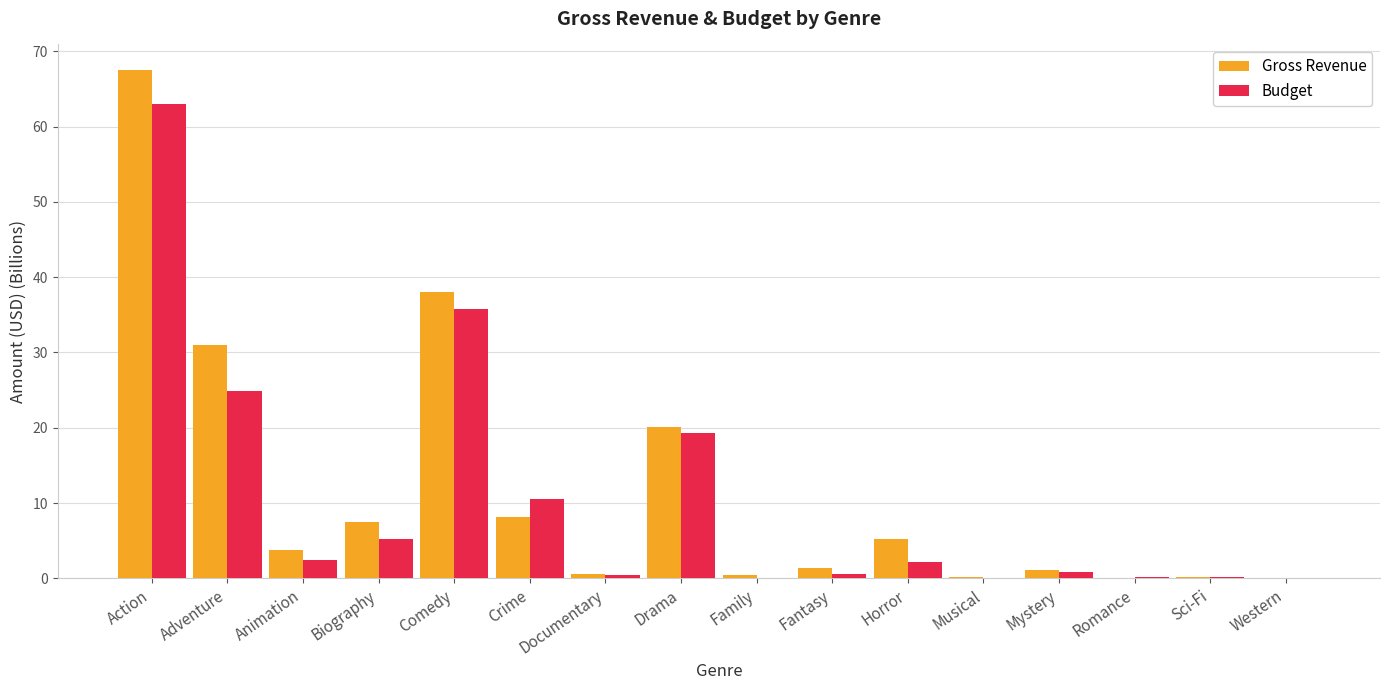

How many groups of bars are there?

16